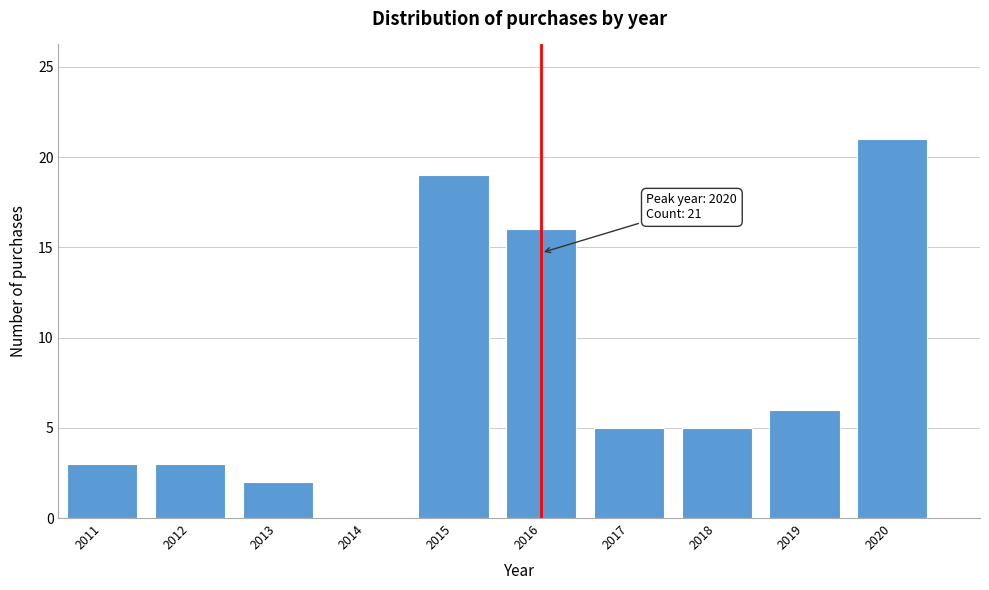

Reading right to left, transcribe all the data shown in this chart.

2020=21	2019=6	2018=5	2017=5	2016=16	2015=19	2014=0	2013=2	2012=3	2011=3